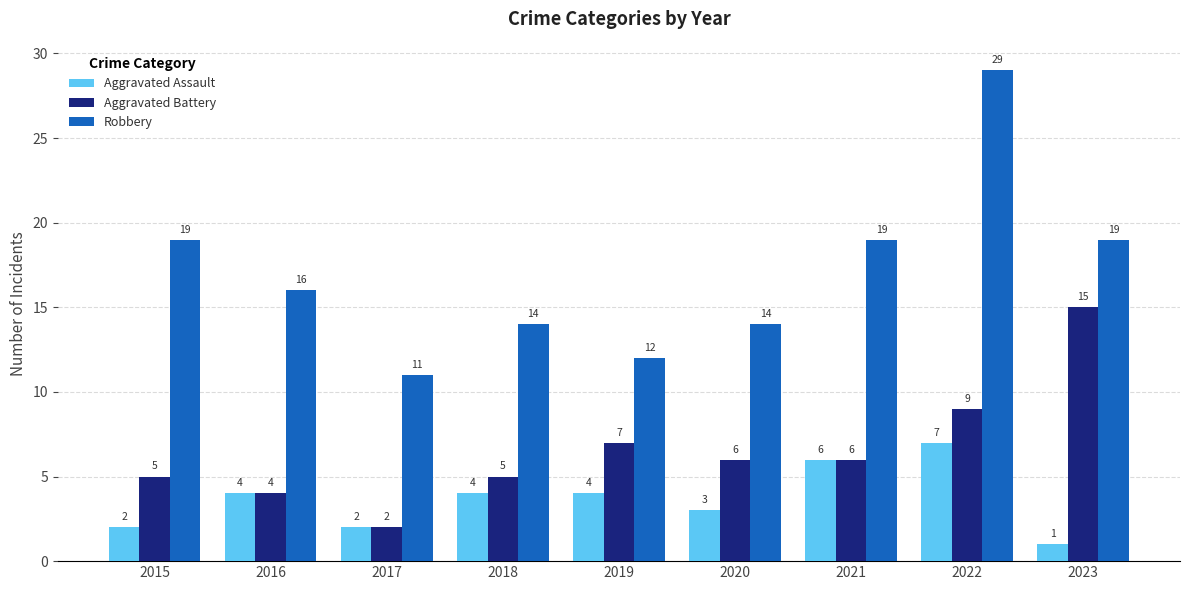

Which series has the largest total across all categories?

Robbery